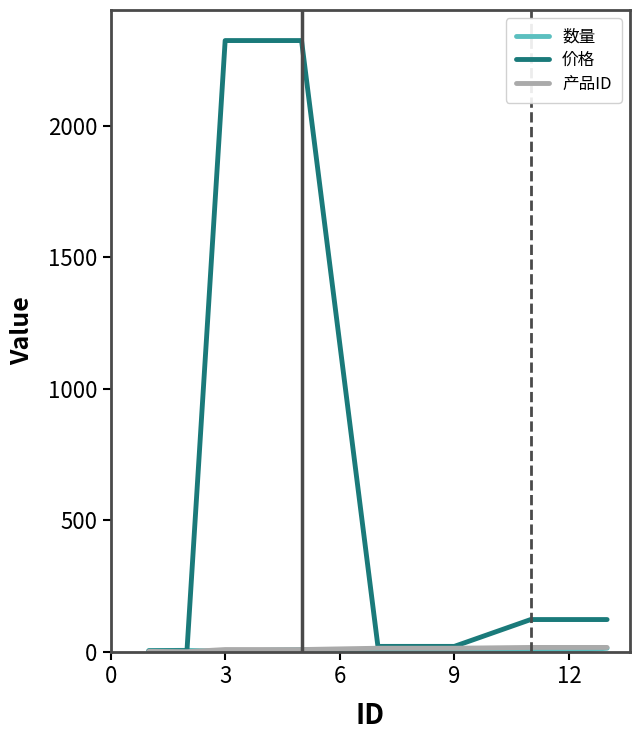

Which series has the largest total across all categories?

价格